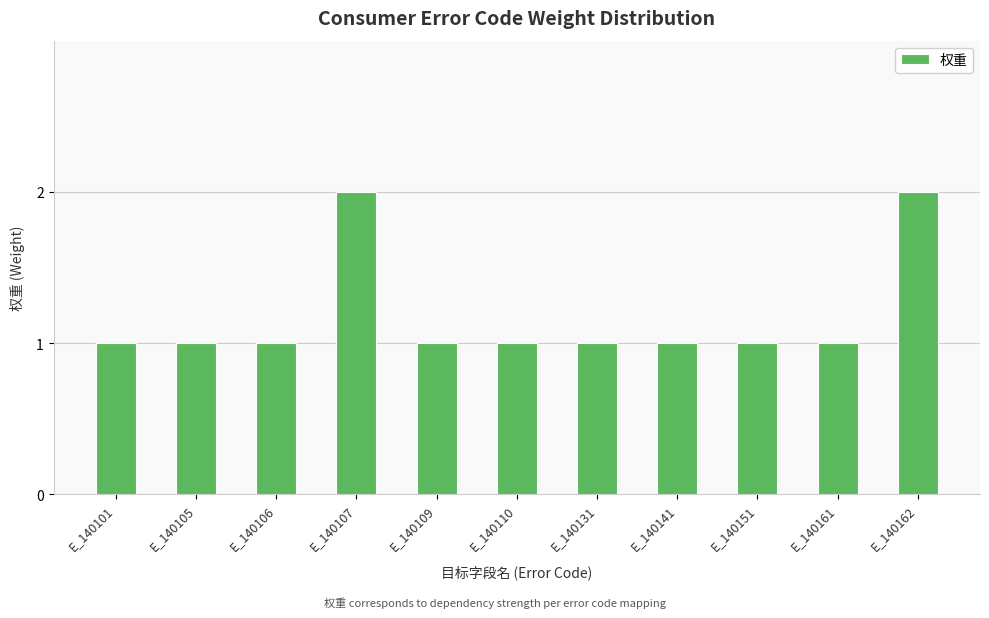

How many distinct data groups are displayed?

1